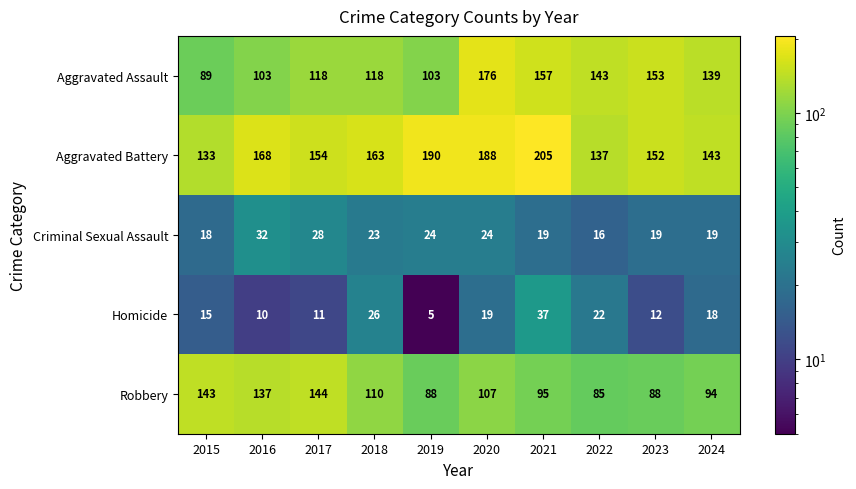

What is the difference between the maximum and minimum values in the Homicide series?

32